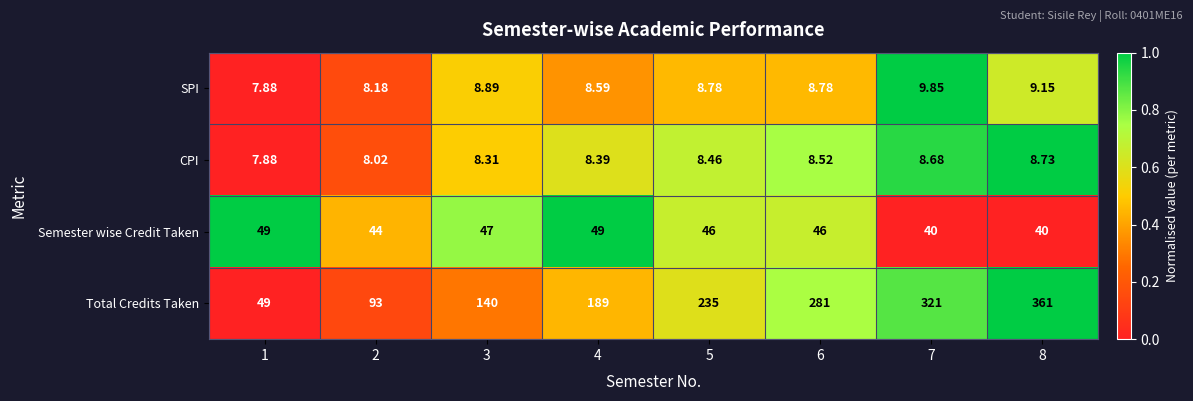

Rank the series at 2 from lowest to highest value.

CPI, SPI, Semester wise Credit Taken, Total Credits Taken